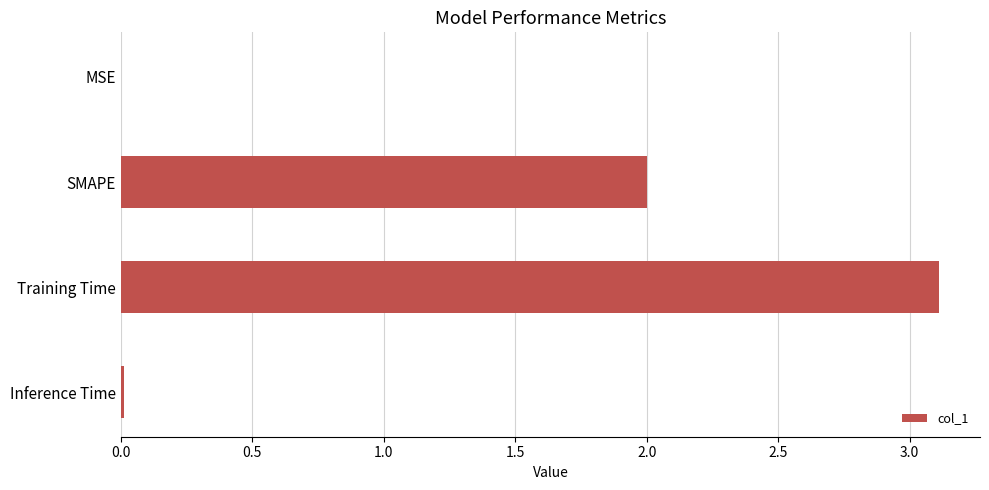

What is the approximate value at SMAPE?

2.0